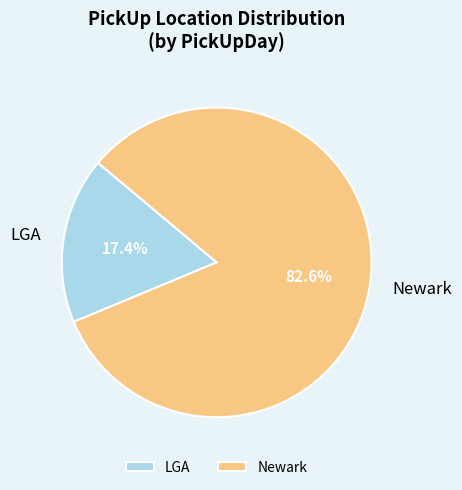

Which slice is the smallest?

LGA